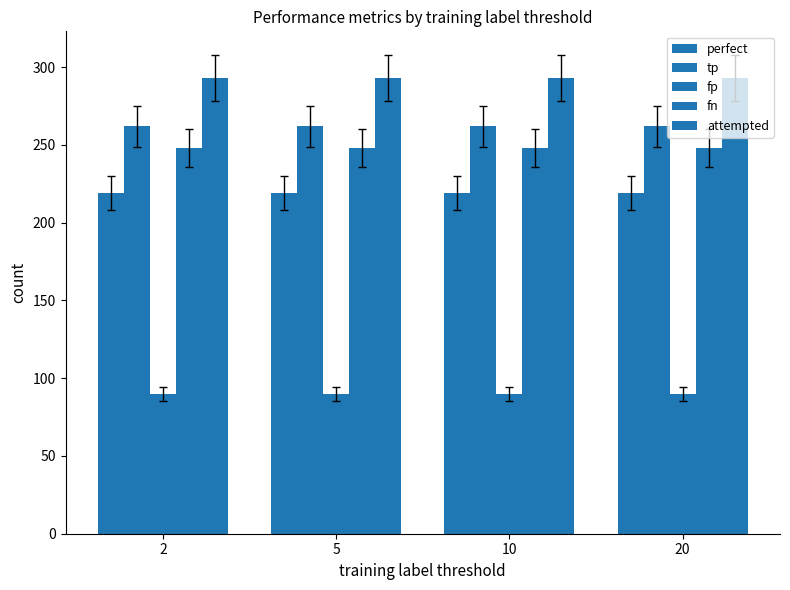

List the labels in order of tp value, largest first.

2, 5, 10, 20